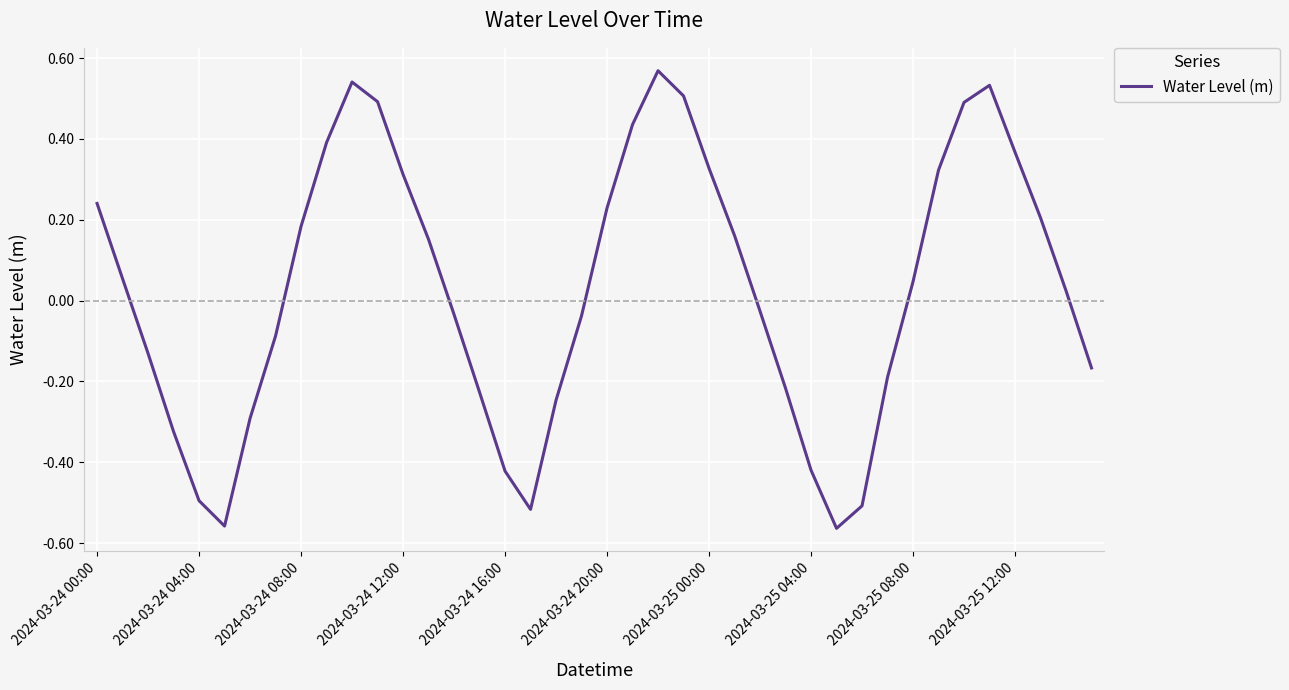

Does the chart have visible grid lines?

Yes